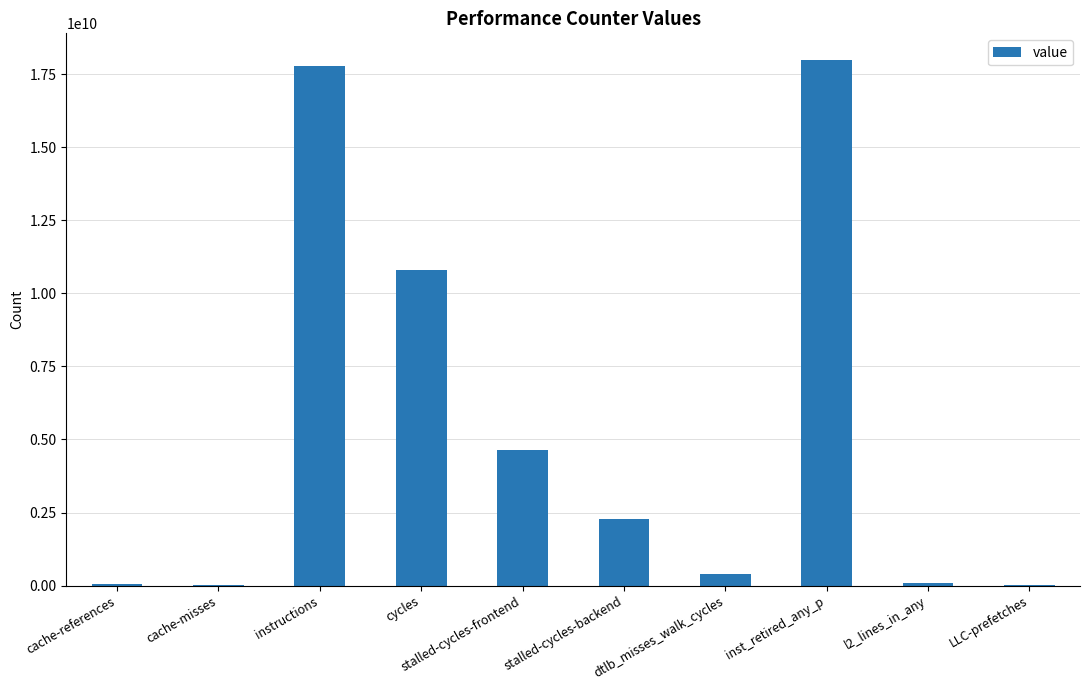

What is the approximate value at instructions, to the nearest 100?

17797552200